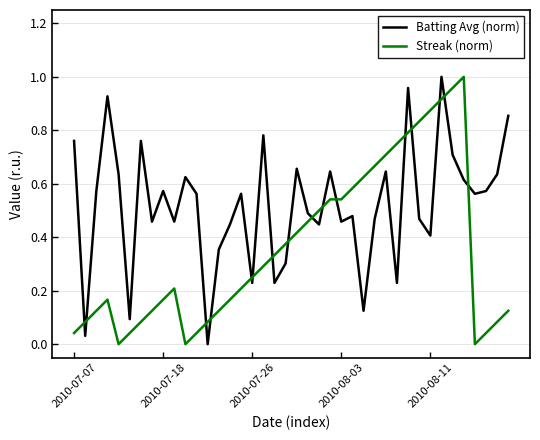

Rank the series by their average value, from highest to lowest.

Batting Avg (norm), Streak (norm)